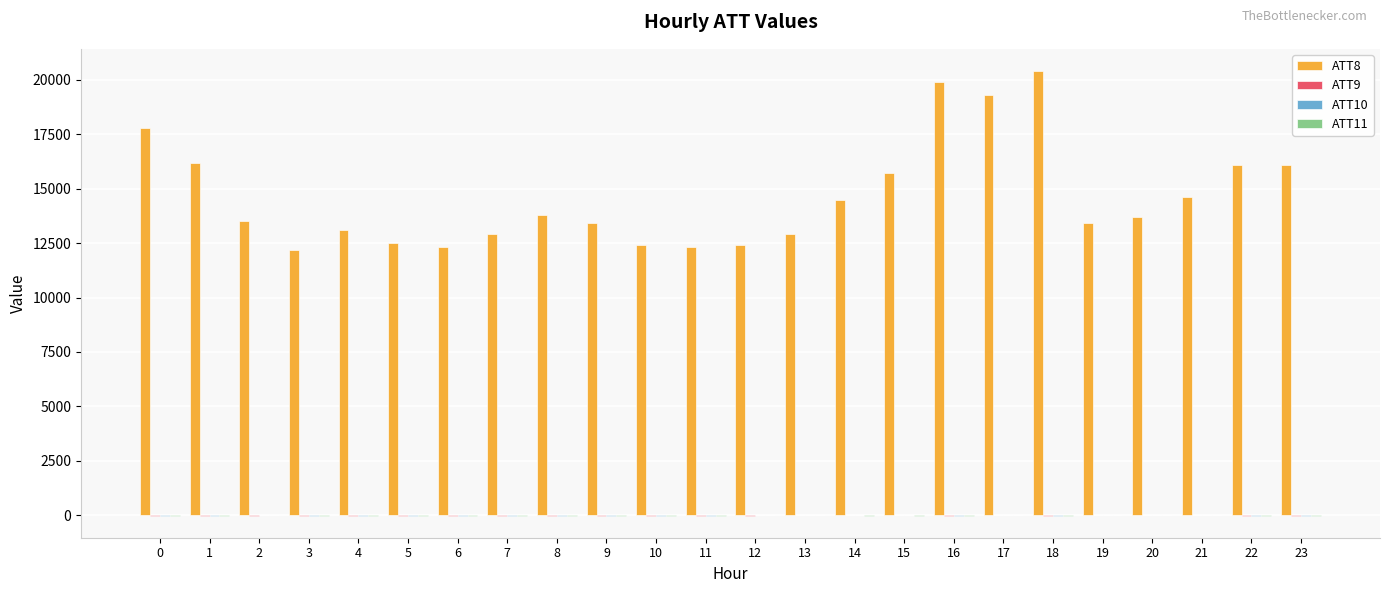

Which series has the largest total across all categories?

ATT8